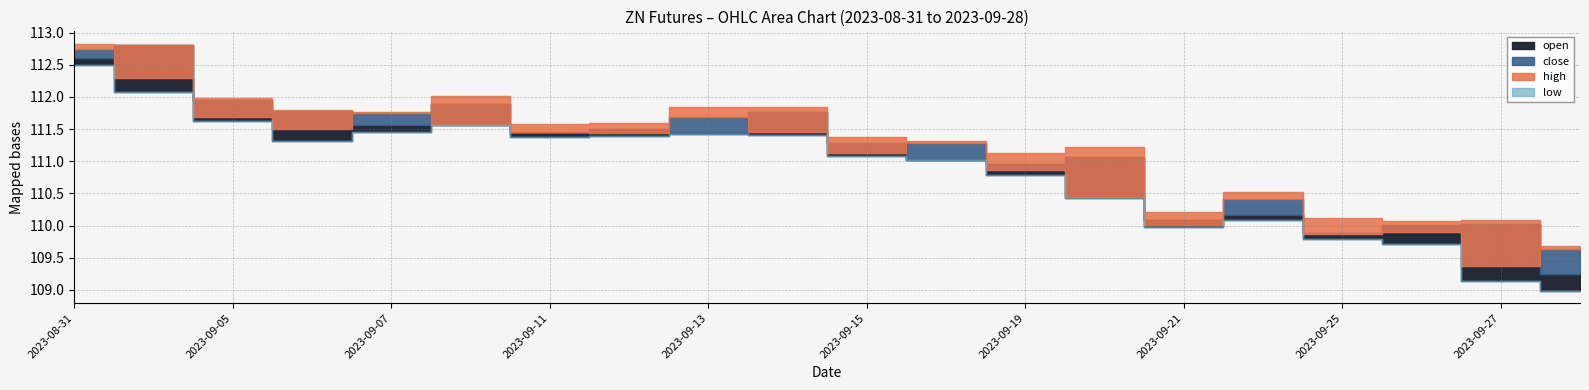

What is the sum of the open values at 2023-09-11 and 2023-08-31?

224.0